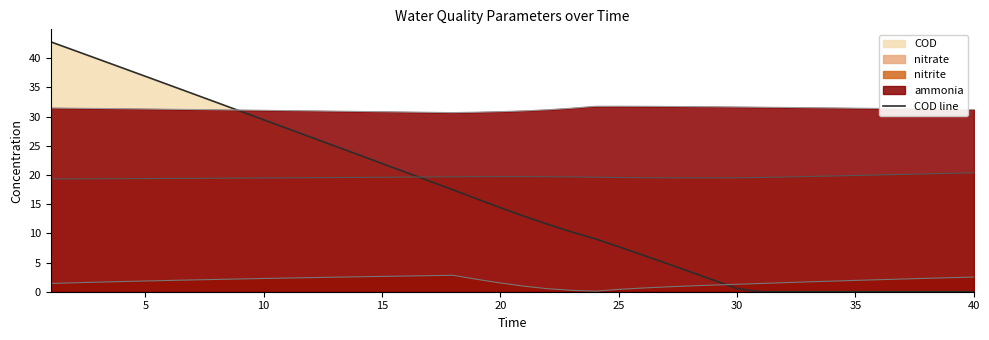

What is the difference between the highest and lowest values at 20?

29.3